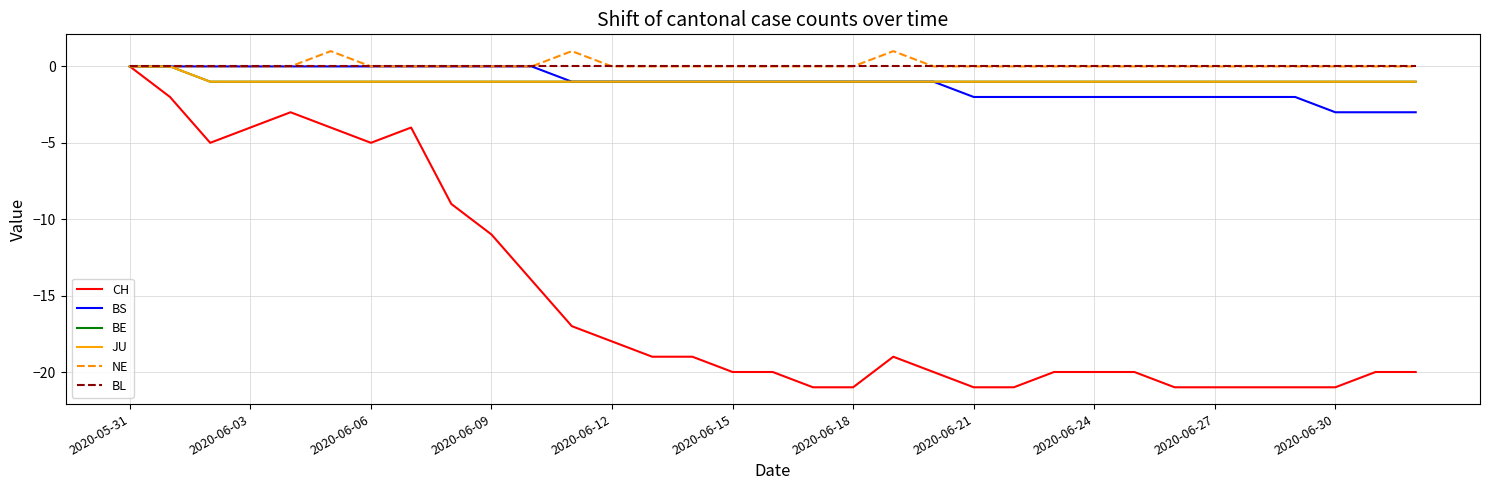

Is this an area chart (filled region under the line)?

No